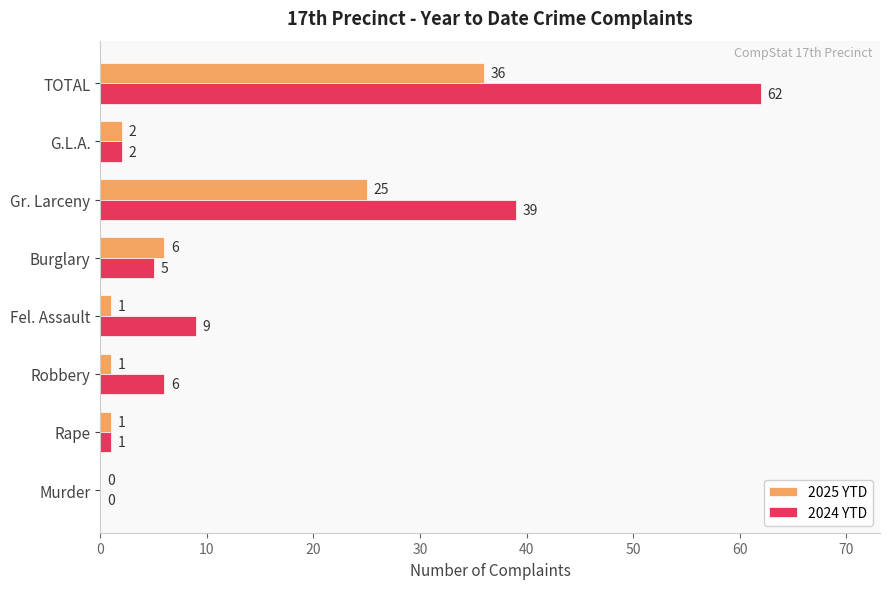

What is the sum of all 2024 YTD values?

124